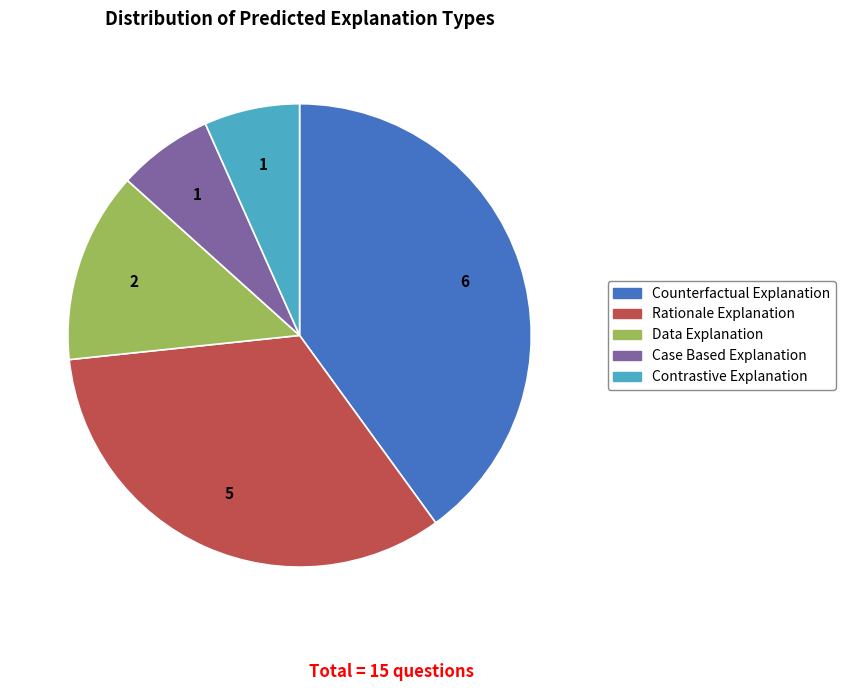

Combined, do Case Based Explanation and Data Explanation account for over 50%?

No